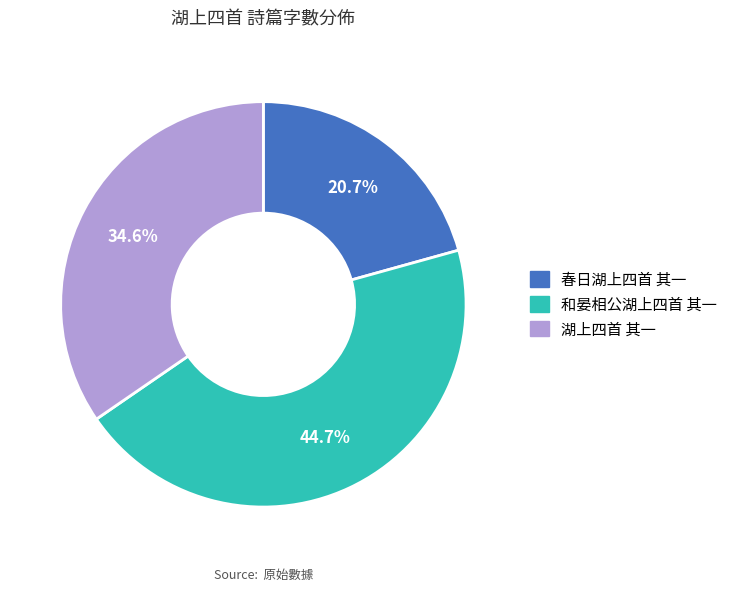

To the nearest percent, what is the combined percentage of 湖上四首 其一 and 和晏相公湖上四首 其一?

79%